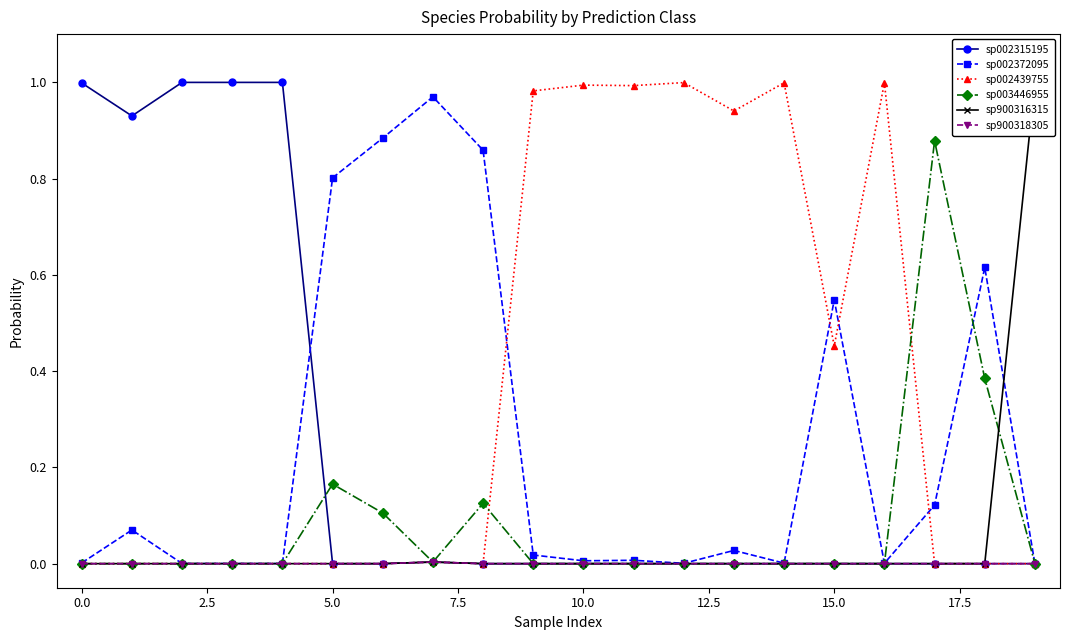

What position from the right is 14?

6